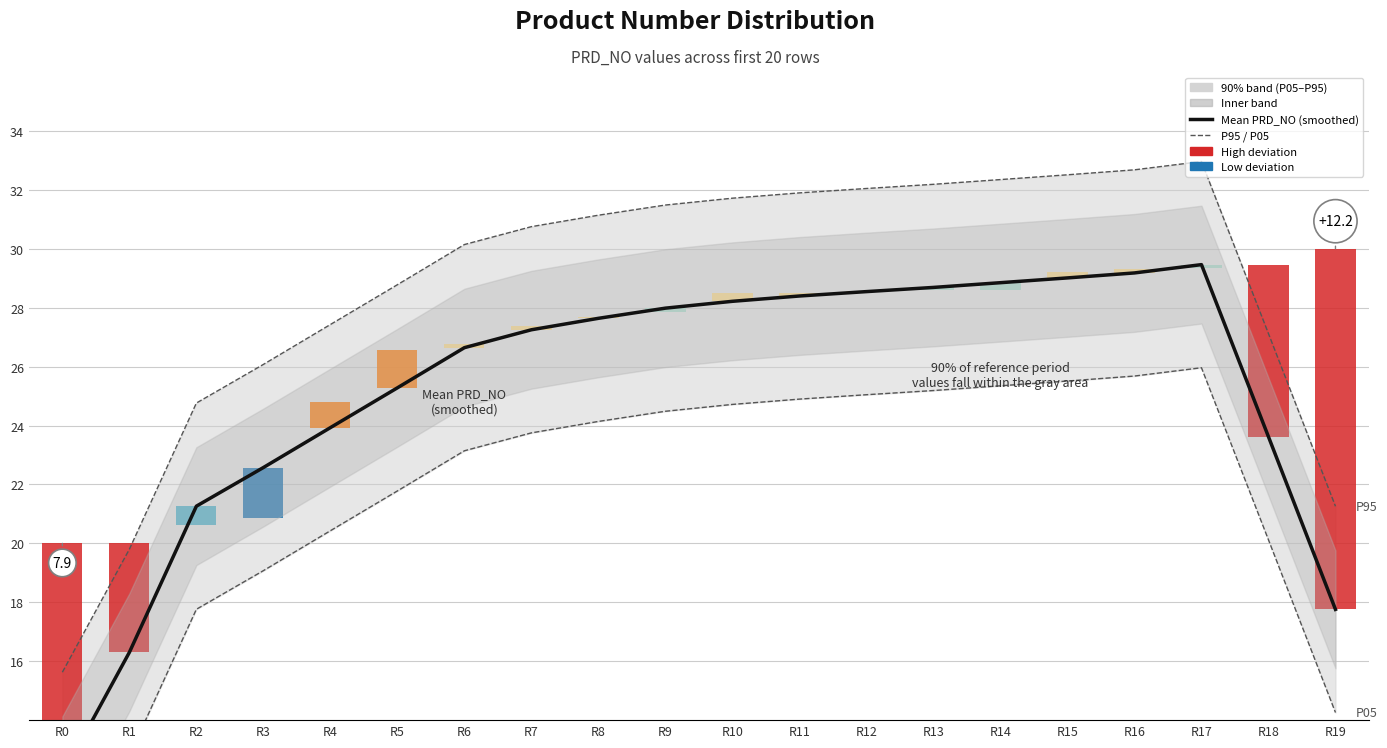

At R0, list the series in order from smallest to largest.

P05, Mean PRD_NO (smoothed), P95